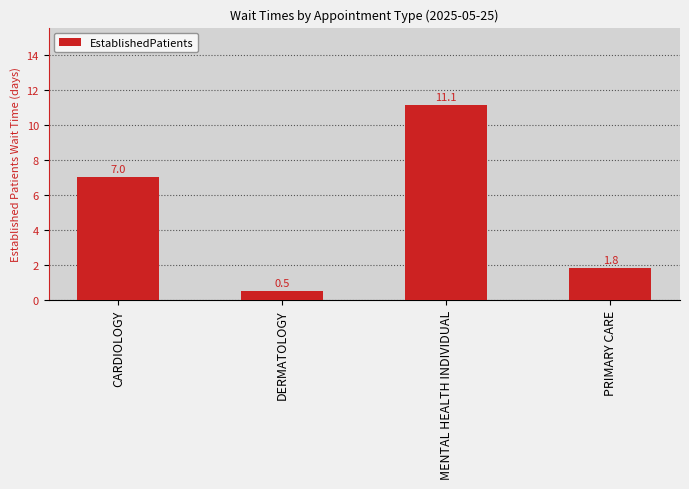

The chart shows a value of 1.2 at PRIMARY CARE. True or false?

False